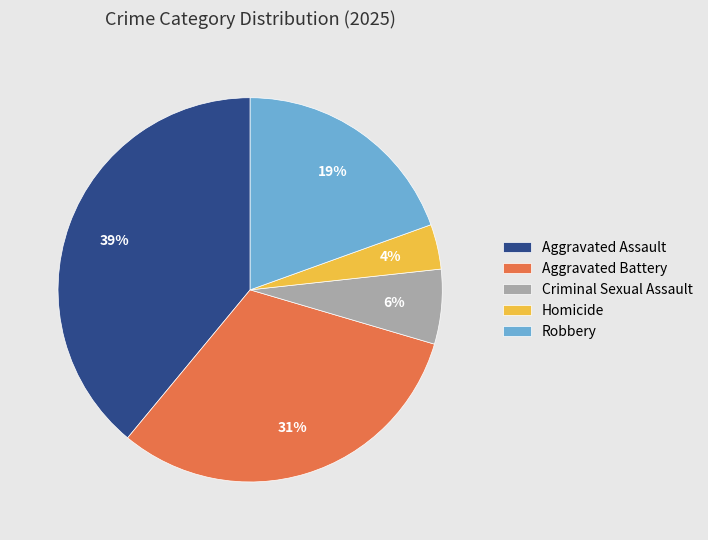

Between Criminal Sexual Assault and Homicide, which is larger?

Criminal Sexual Assault